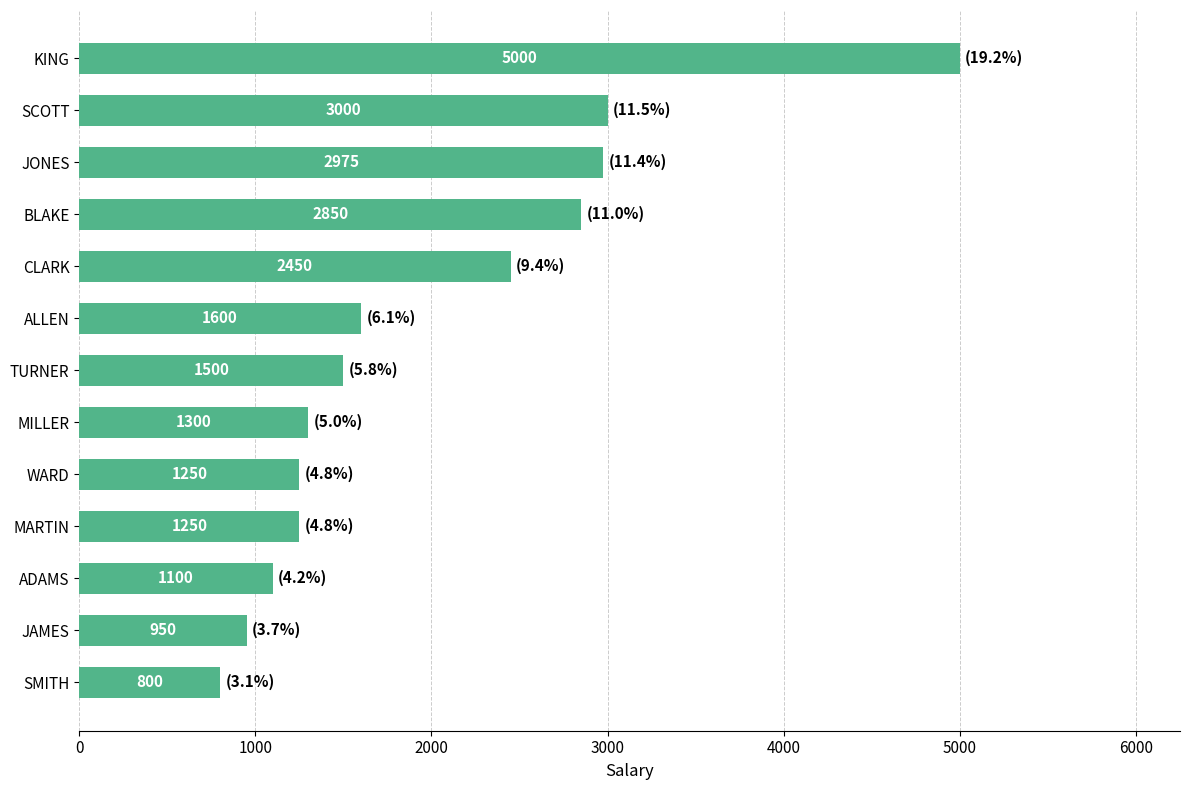

What is the label of the 2nd bar from the top?

SCOTT